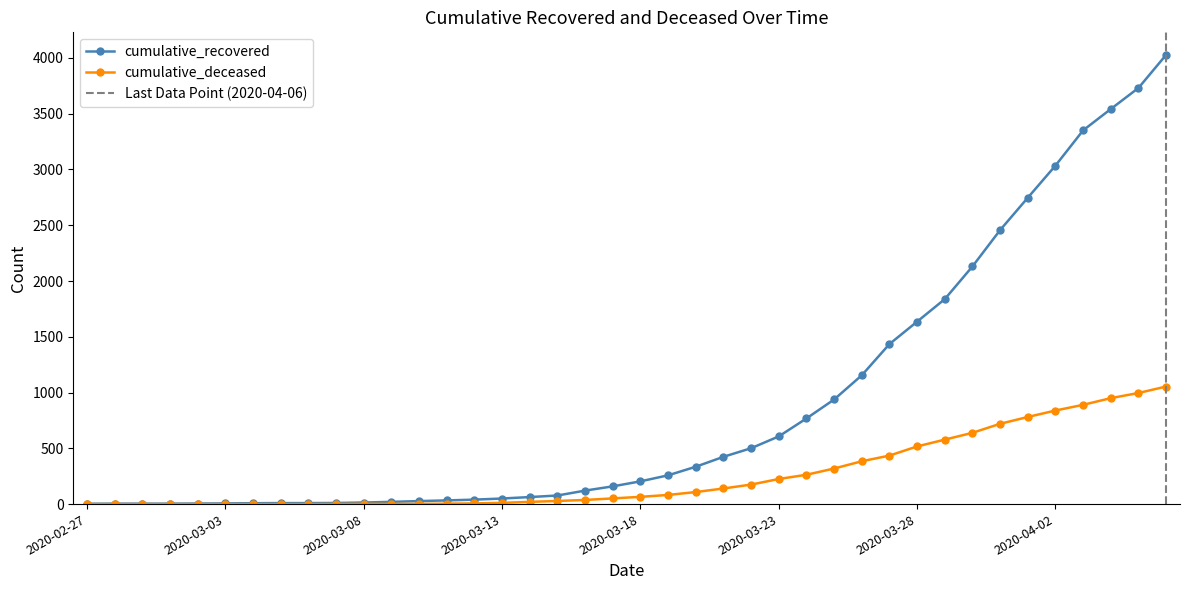

At which label does cumulative_recovered first exceed 204?

2020-03-19